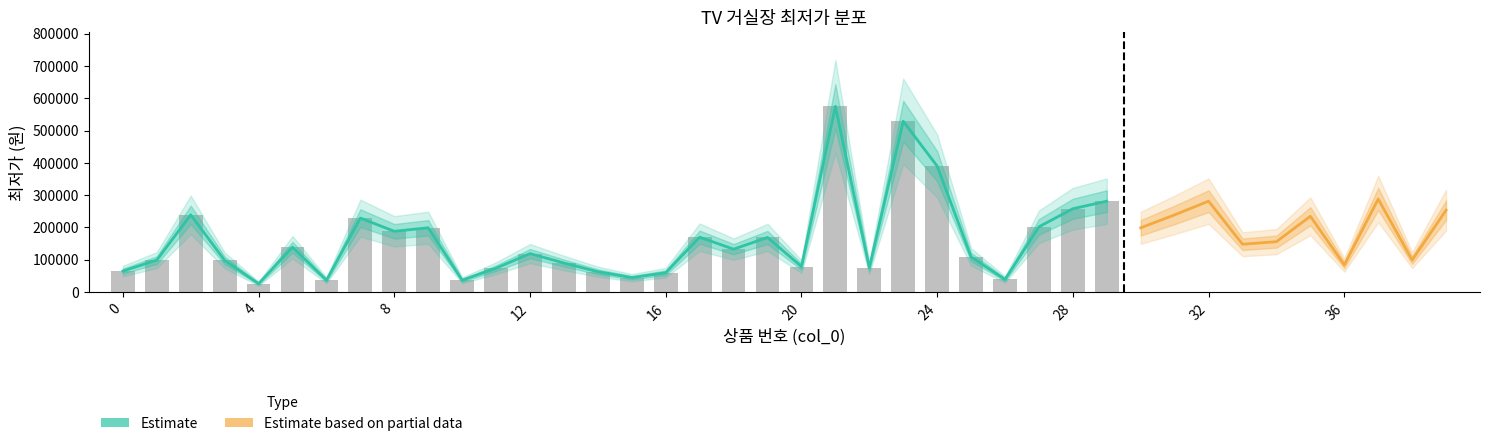

Reading right to left, transcribe all the data shown in this chart.

253500	99000	288000	84000	234650	156000	148000	281400	239000	198900	281400	258000	201900	39000	108800	390000	529000	74900	575000	79000	169000	132720	169900	59900	44600	62900	89900	119000	73900	36500	199000	188100	229000	36500	138800	25900	98000	239000	99000	64900